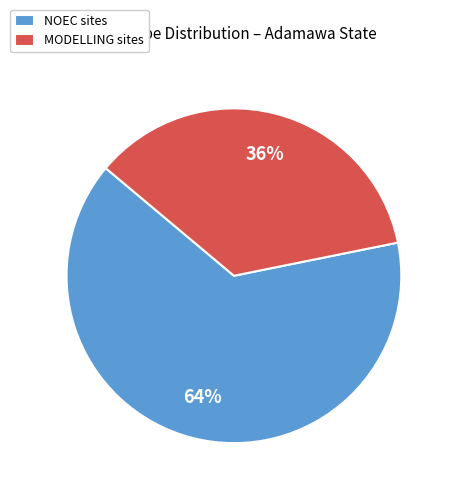

How many slices are in this pie chart?

2